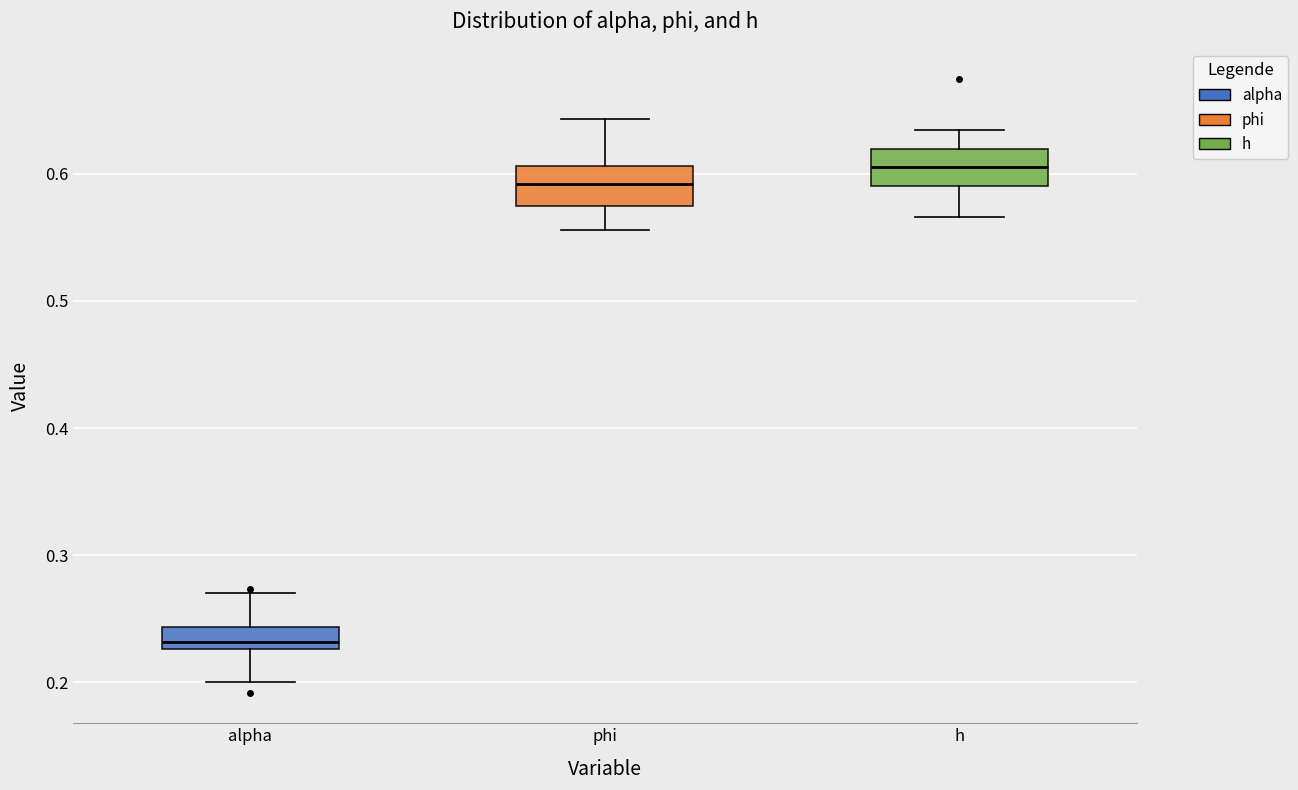

Which box has the highest median line?

h